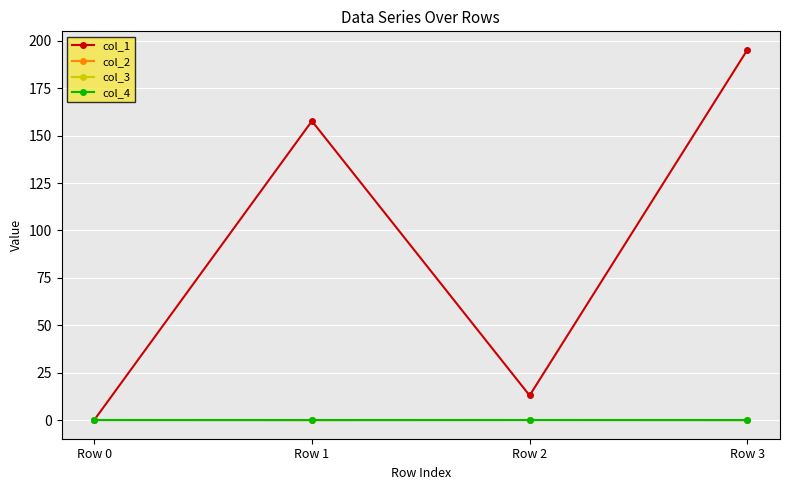

Which series has the largest total across all categories?

col_1